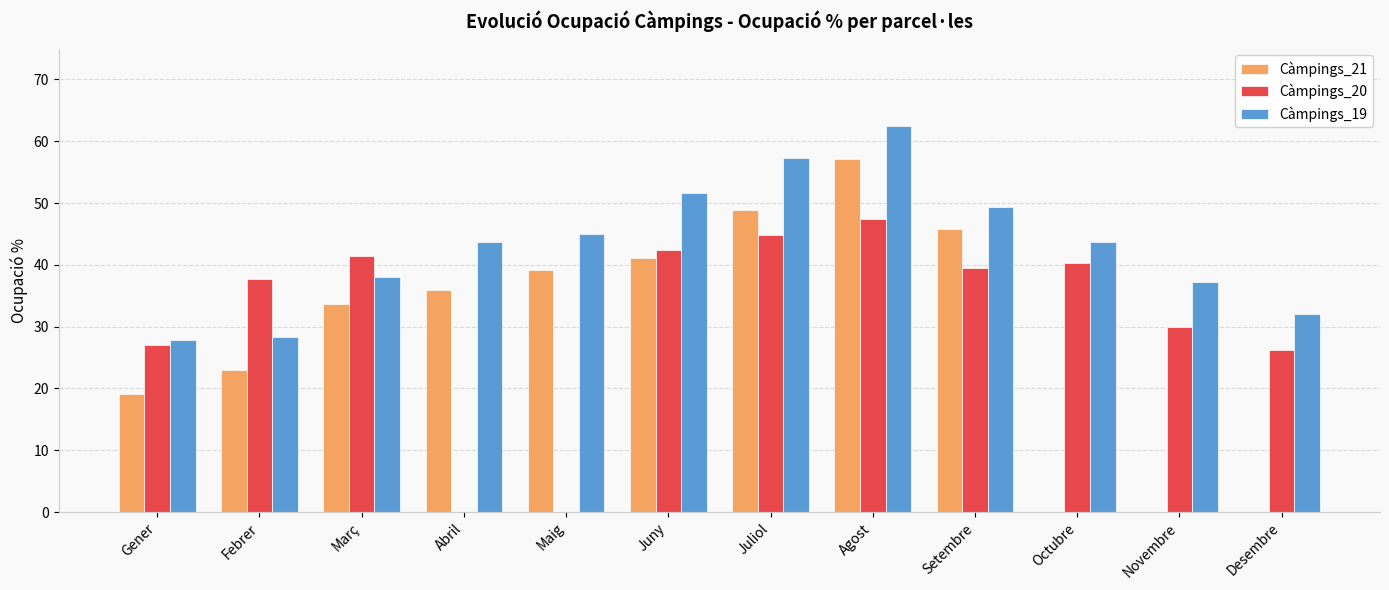

The Càmpings_21 series shows 21.4 at Setembre. True or false?

False